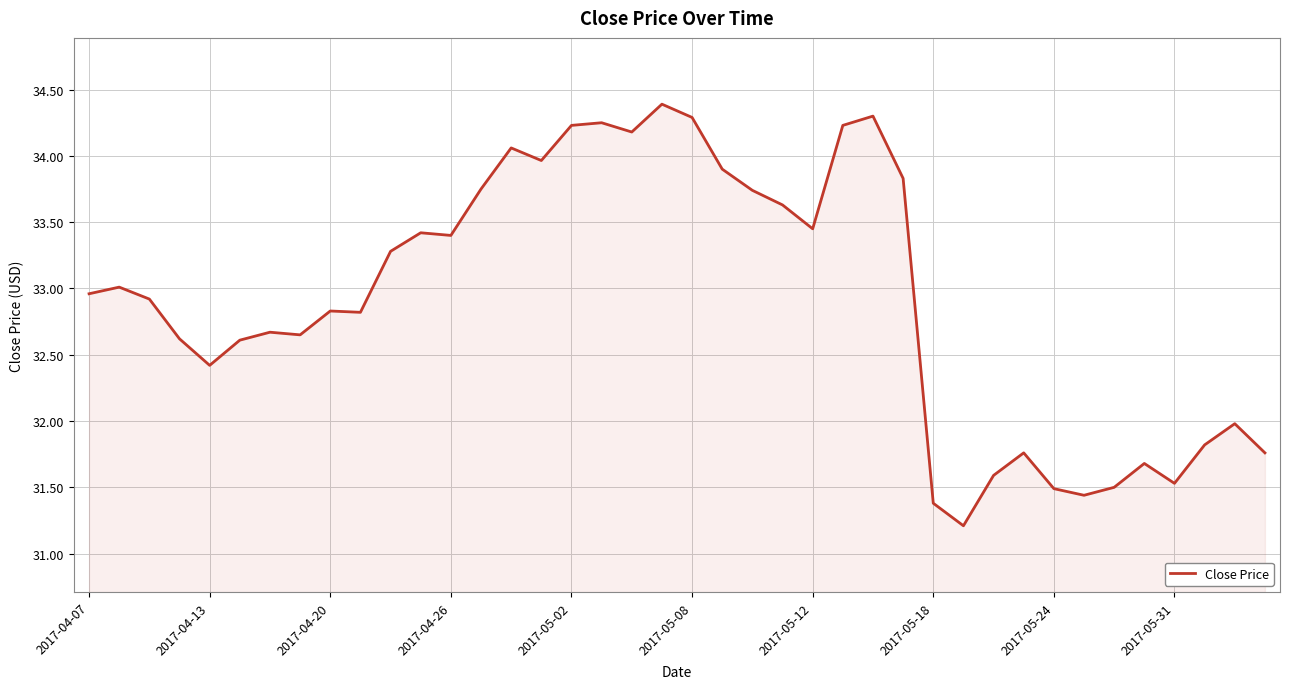

What is the greatest value displayed?

34.4